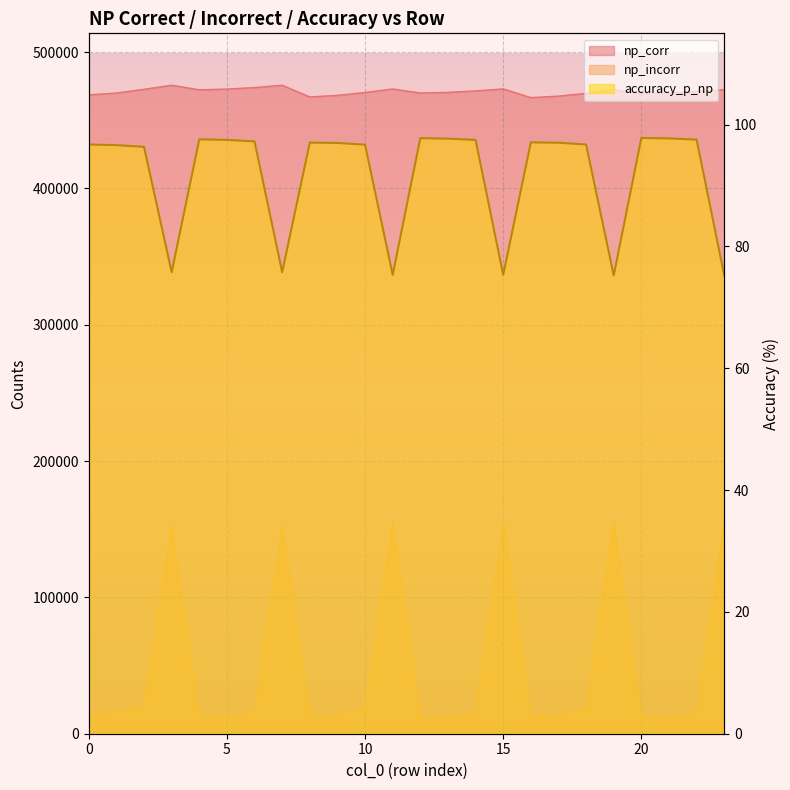

At which category is the sum across all series the highest?

3